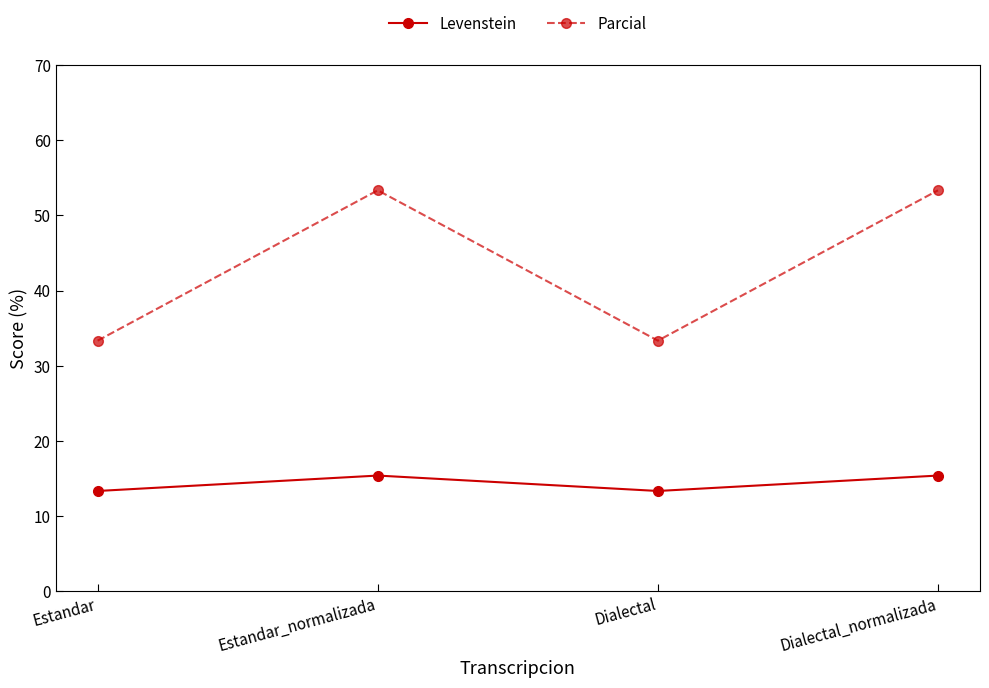

What is the difference between the Levenstein values at Estandar and Estandar_normalizada?

2.1